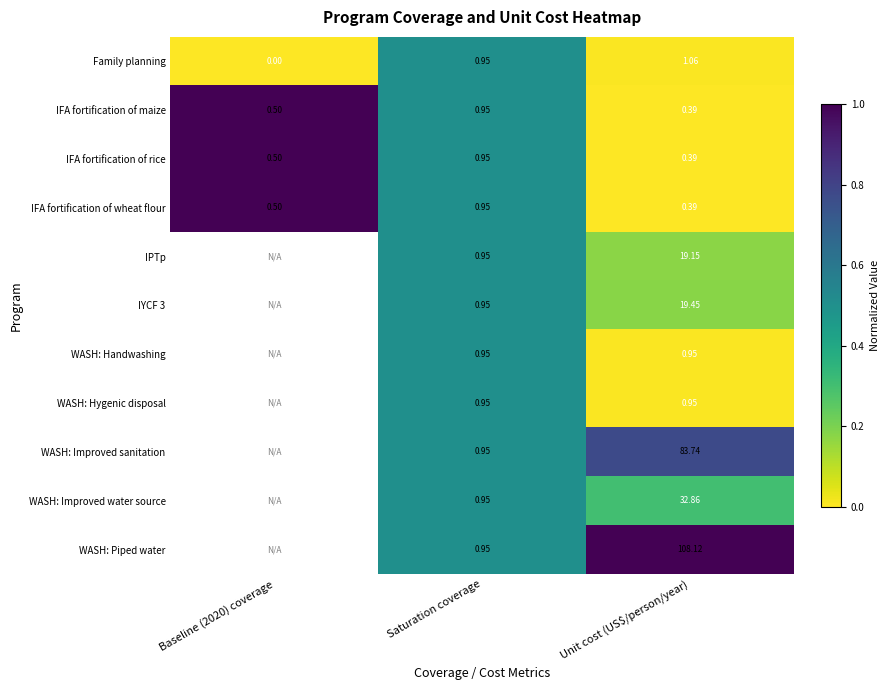

Is the value of IFA fortification of rice at Unit cost (US$/person/year) greater than the value of IPTp at Saturation coverage?

No